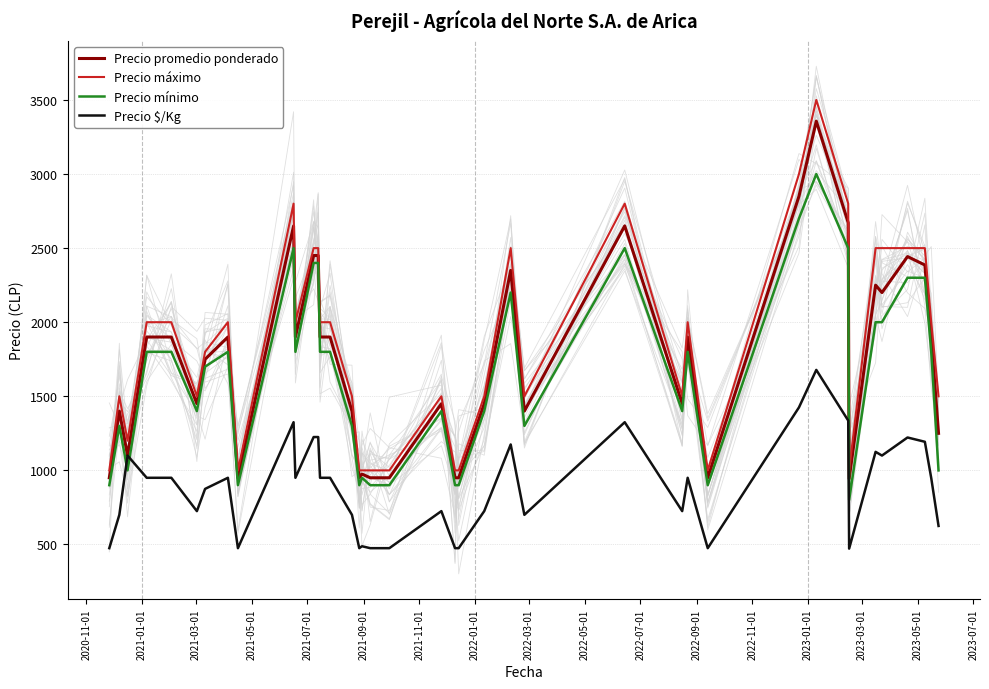

What is the minimum value for Precio máximo?

1000